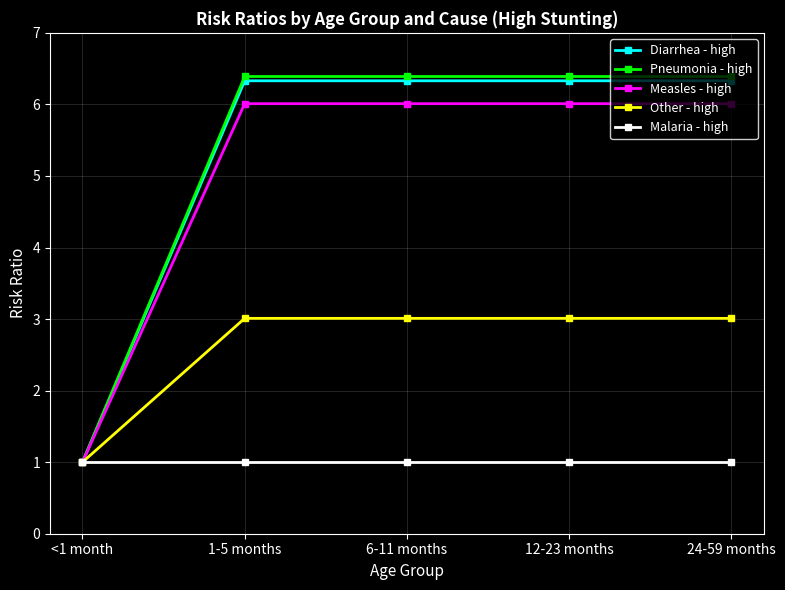

Is it true that Measles - high equals 6.0 at 24-59 months?

True